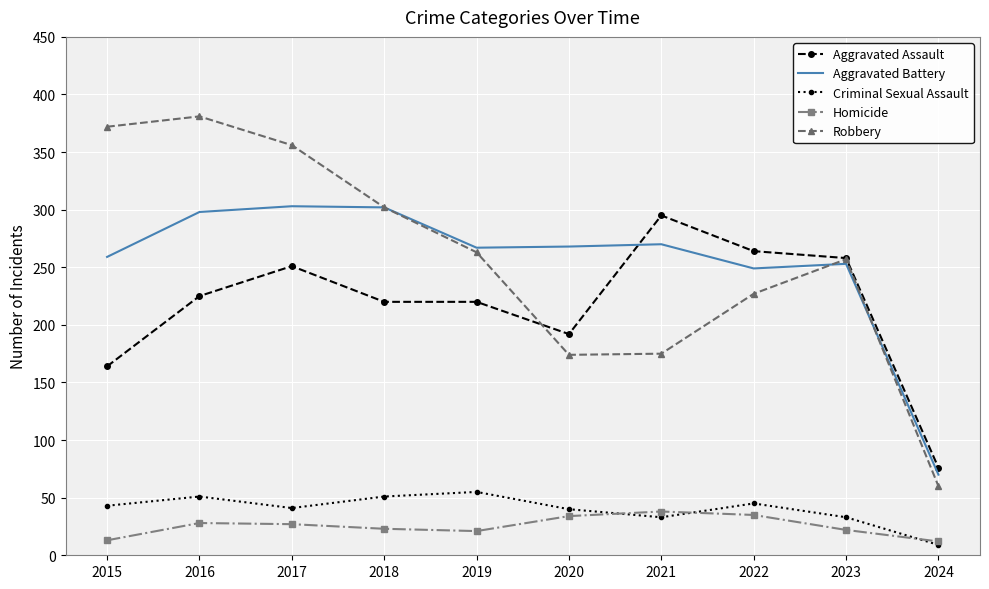

What is the minimum value shown in the chart?

9